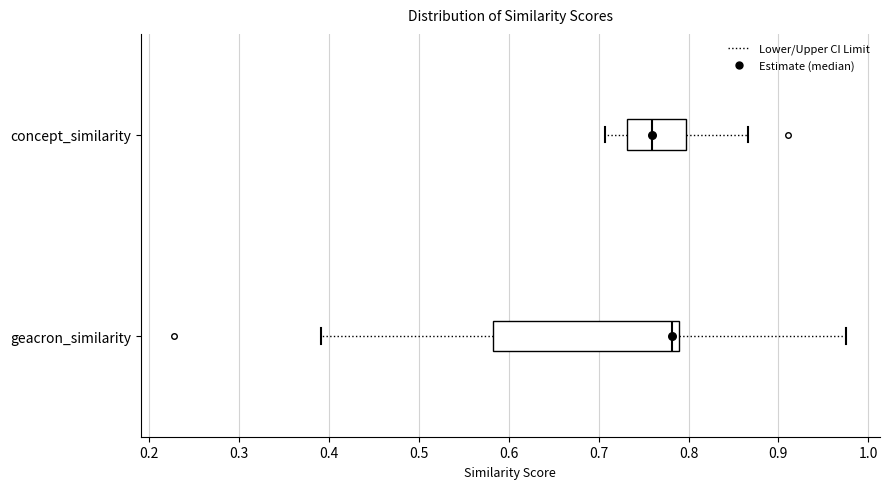

Reading bottom to top, read every box against the x-axis: the position of its median line, the range the box covers, and the ends of its whiskers. The values are not printed on the chart, so give them approximately, as read against the axis.

geacron_similarity: median 0.78, box 0.58 to 0.79, whiskers 0.39 to 0.98
concept_similarity: median 0.76, box 0.73 to 0.80, whiskers 0.71 to 0.87